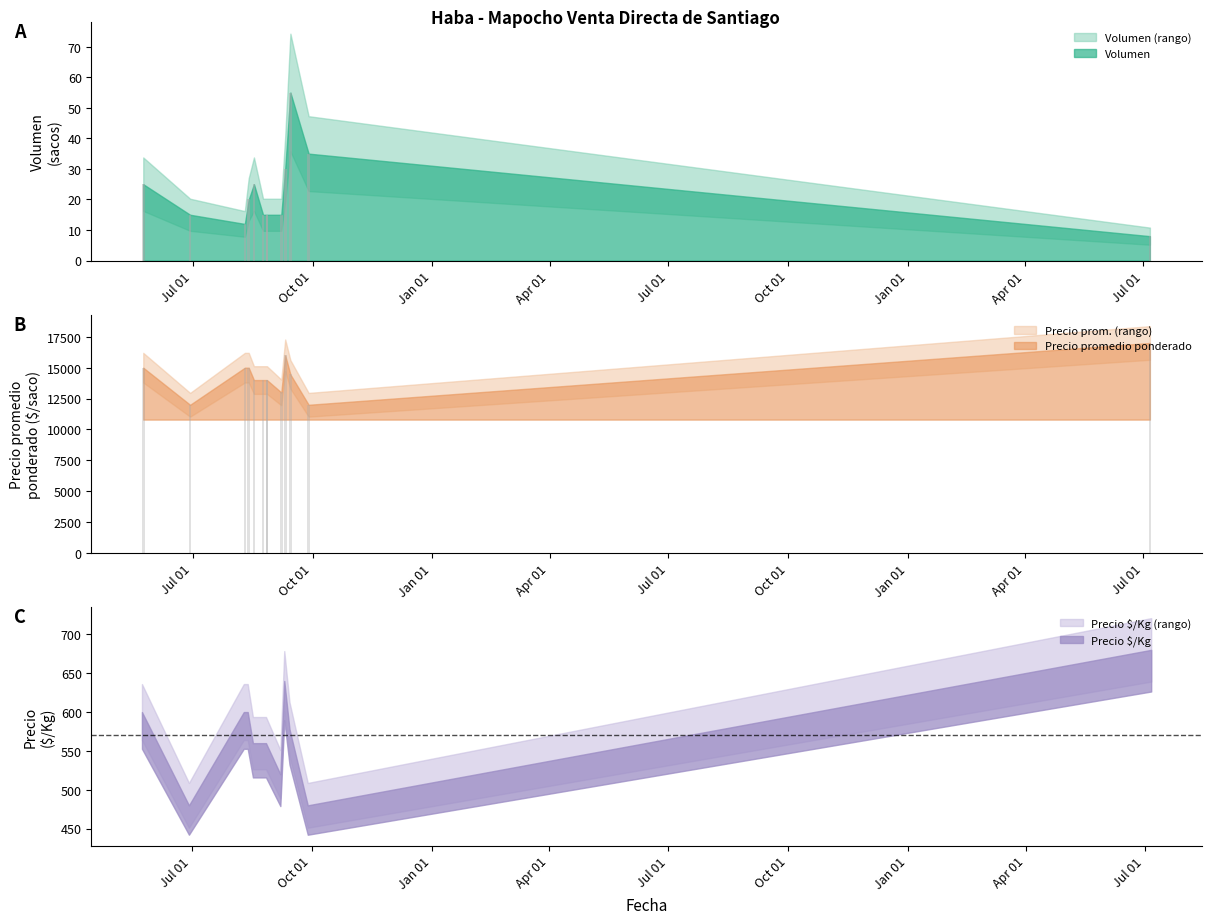

At which category does the chart reach its minimum across all series?

2023-07-06